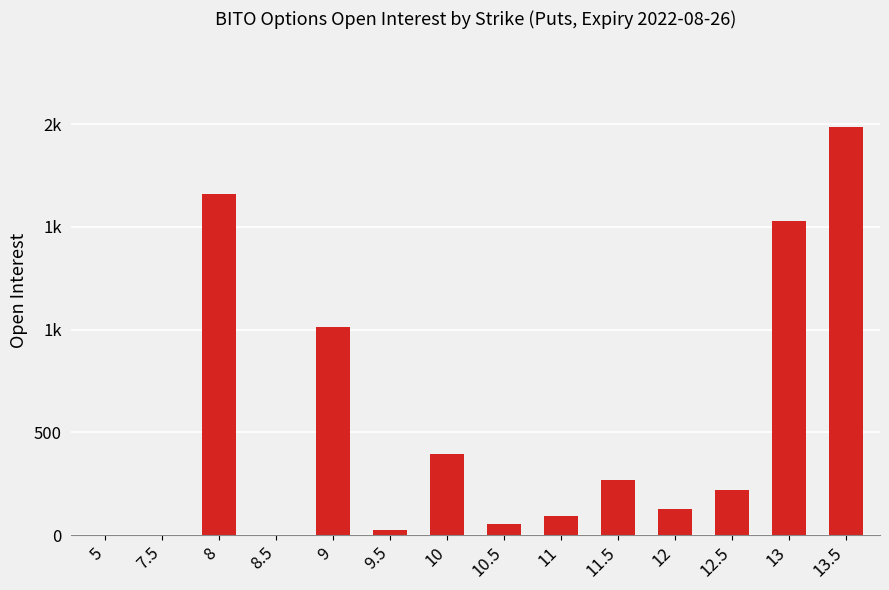

Count the number of values greater than 219.

6